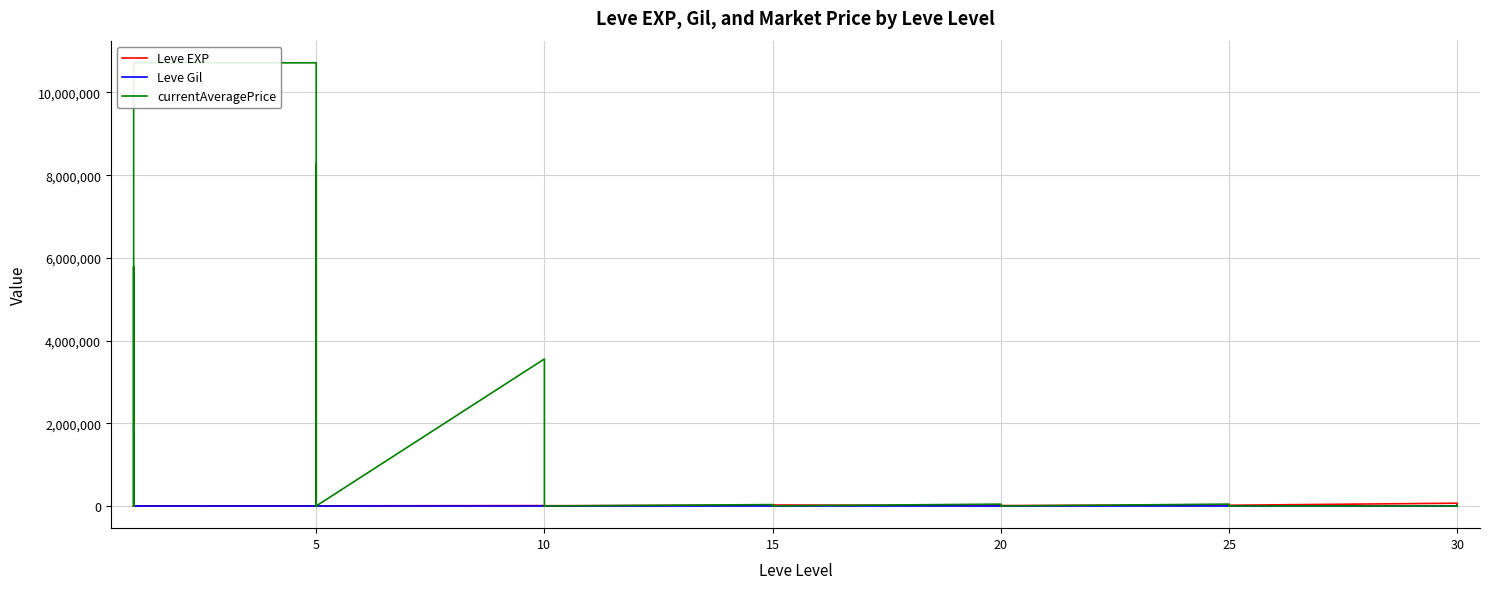

What are all the series names shown in the legend?

Leve EXP, Leve Gil, currentAveragePrice